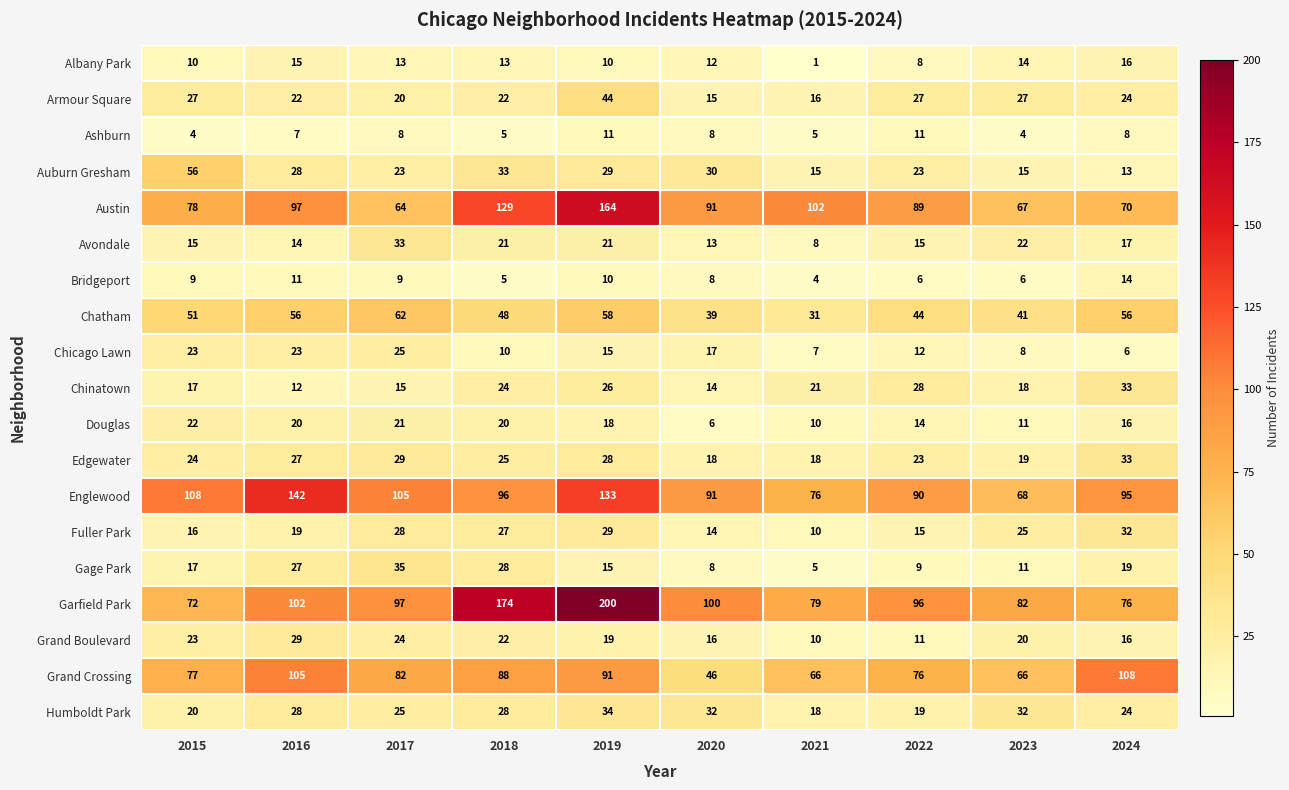

What is the average value of the Avondale series?

18